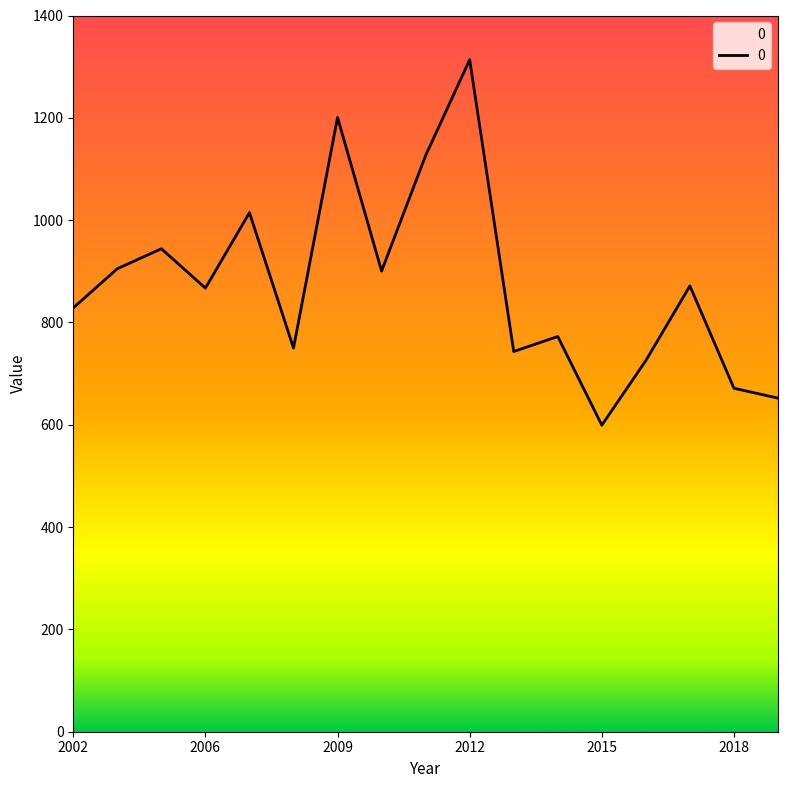

What is the maximum value shown in the chart?

1313.5